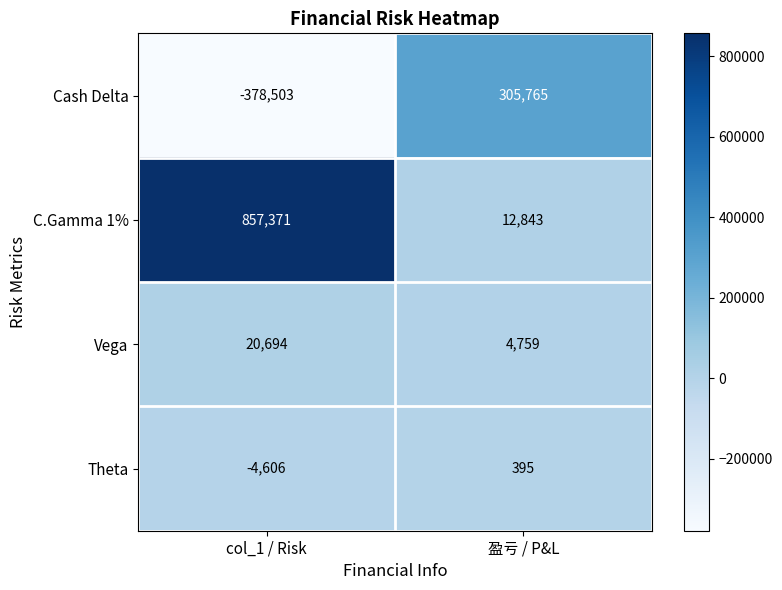

Which series has the largest total across all categories?

C.Gamma 1%